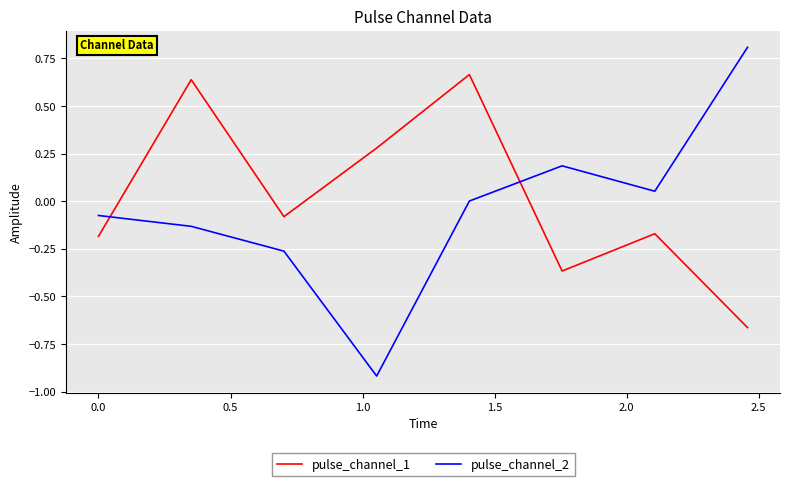

Which series ends up on top after the final intersection of pulse_channel_1 and pulse_channel_2?

pulse_channel_2